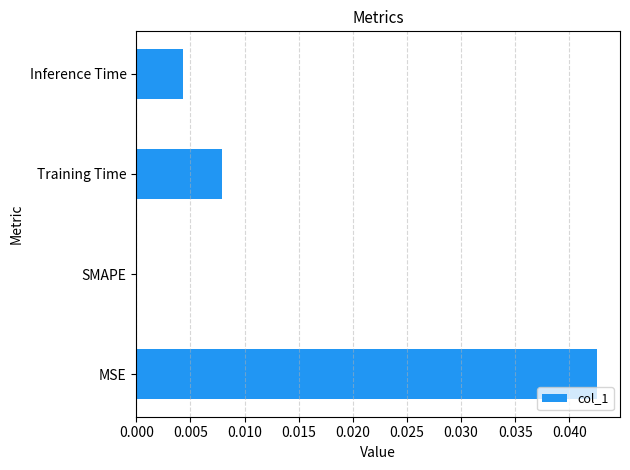

At which category does the chart reach its peak across all series?

MSE